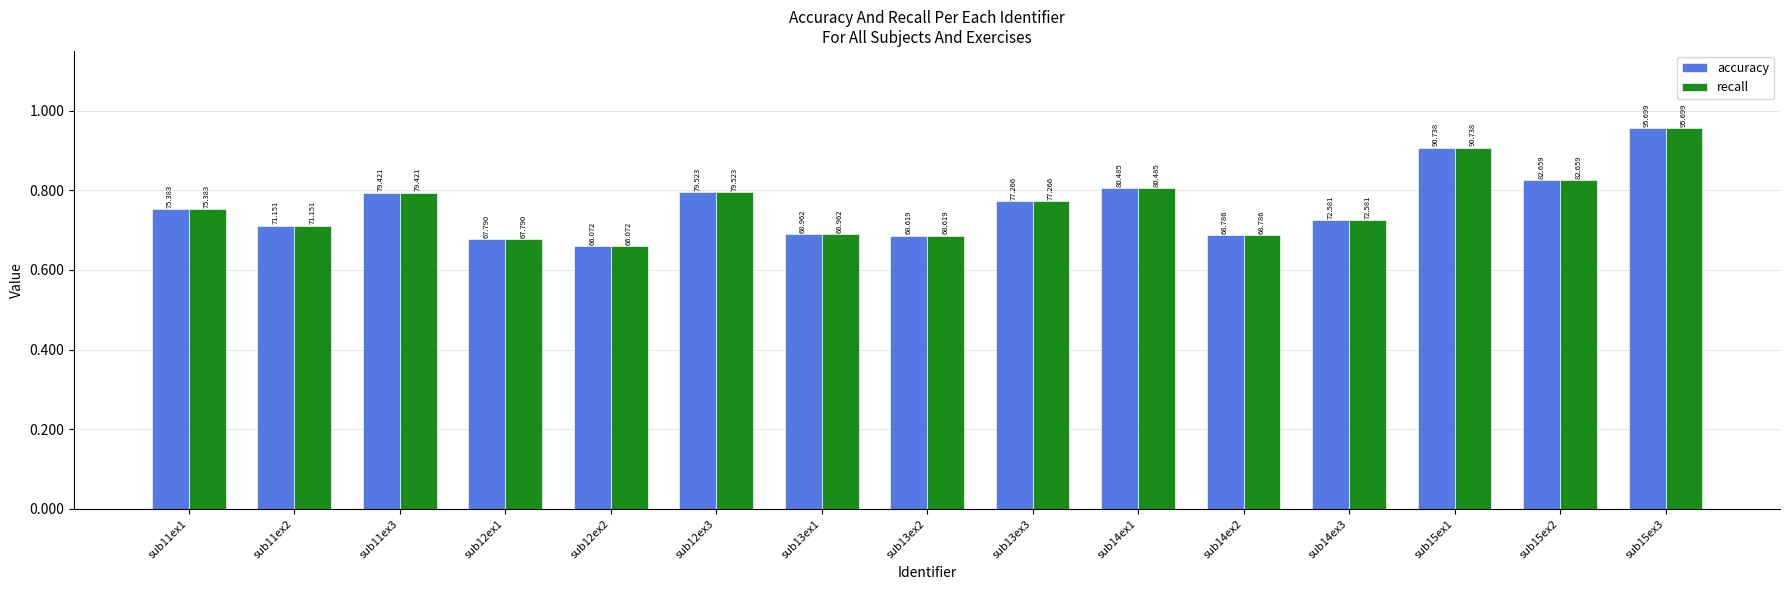

Reading left to right, list all the values displayed in this chart.

accuracy: 75.4	71.2	79.4	67.8	66.1	79.5	69.0	68.6	77.3	80.5	68.8	72.6	90.7	82.7	95.7
recall: 75.4	71.2	79.4	67.8	66.1	79.5	69.0	68.6	77.3	80.5	68.8	72.6	90.7	82.7	95.7